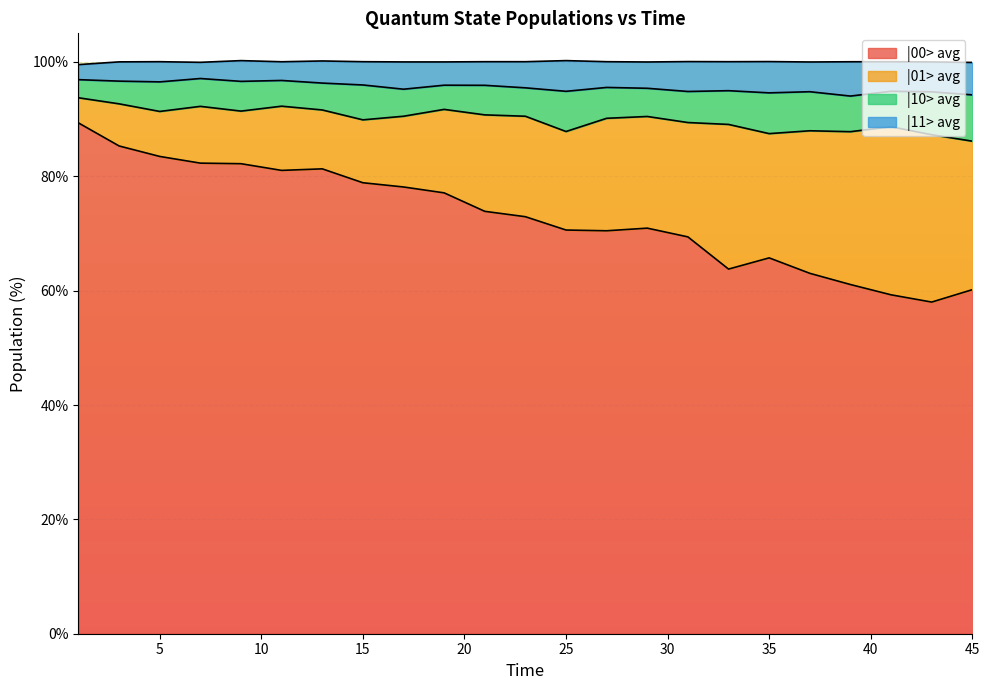

What is the minimum value for |00> avg?

58.0